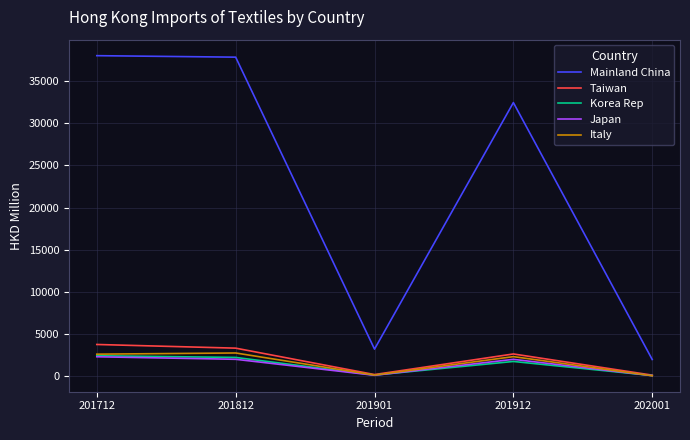

What is the average value of the Korea Rep series?

1340.3